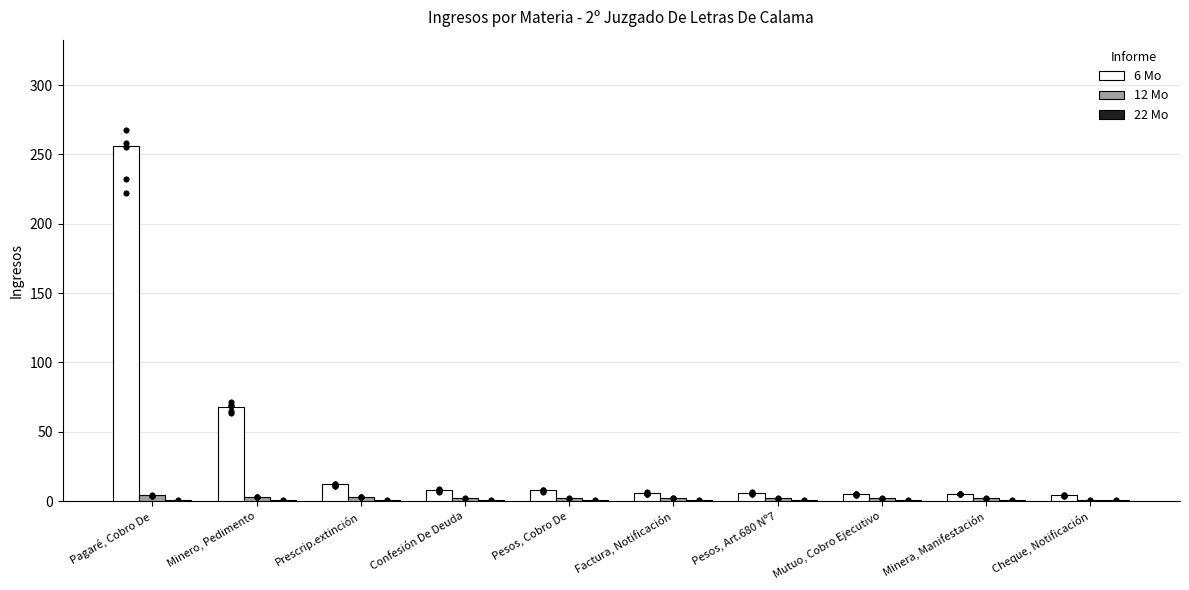

What are all the series names shown in the legend?

6 Mo, 12 Mo, 22 Mo